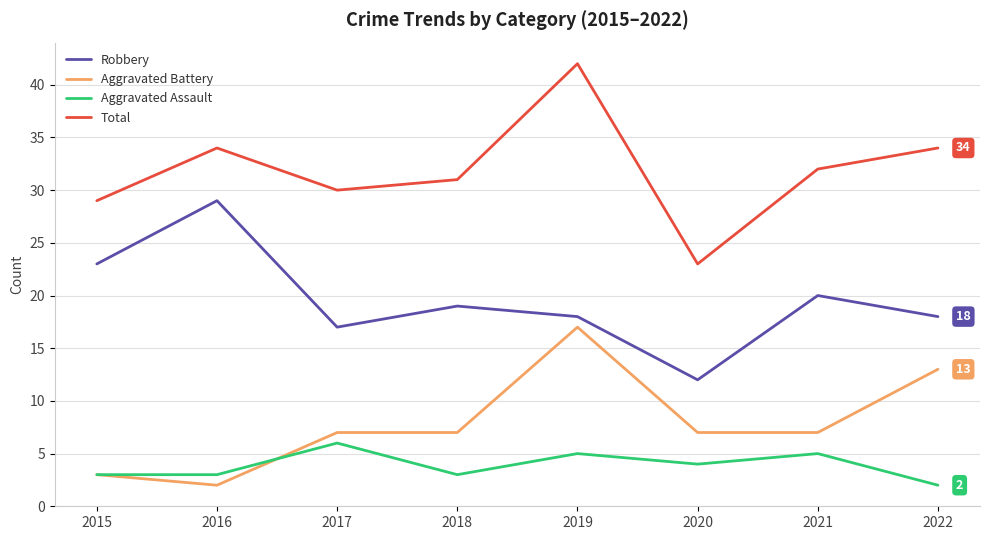

Reading left to right, list all the values displayed in this chart.

Robbery: 23	29	17	19	18	12	20	18
Aggravated Battery: 3	2	7	7	17	7	7	13
Aggravated Assault: 3	3	6	3	5	4	5	2
Total: 29	34	30	31	42	23	32	34